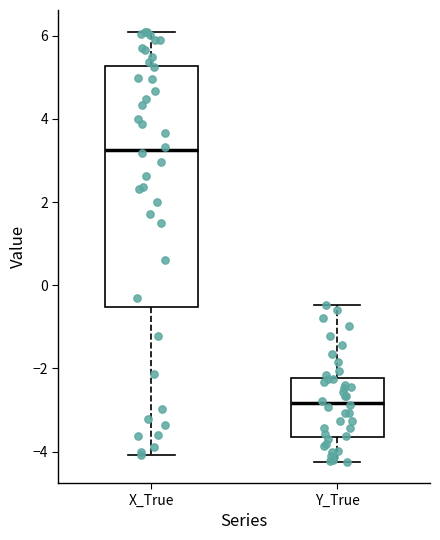

Reading left to right, transcribe this box plot: for each box, give where its median line is, the range the box spans, and where its two whiskers end, as read against the y-axis. The values are not printed on the chart, so give them approximately, as read against the axis.

X_True: median 3.2, box -0.6 to 5.2, whiskers -4.0 to 6.2
Y_True: median -2.8, box -3.6 to -2.2, whiskers -4.2 to -0.4